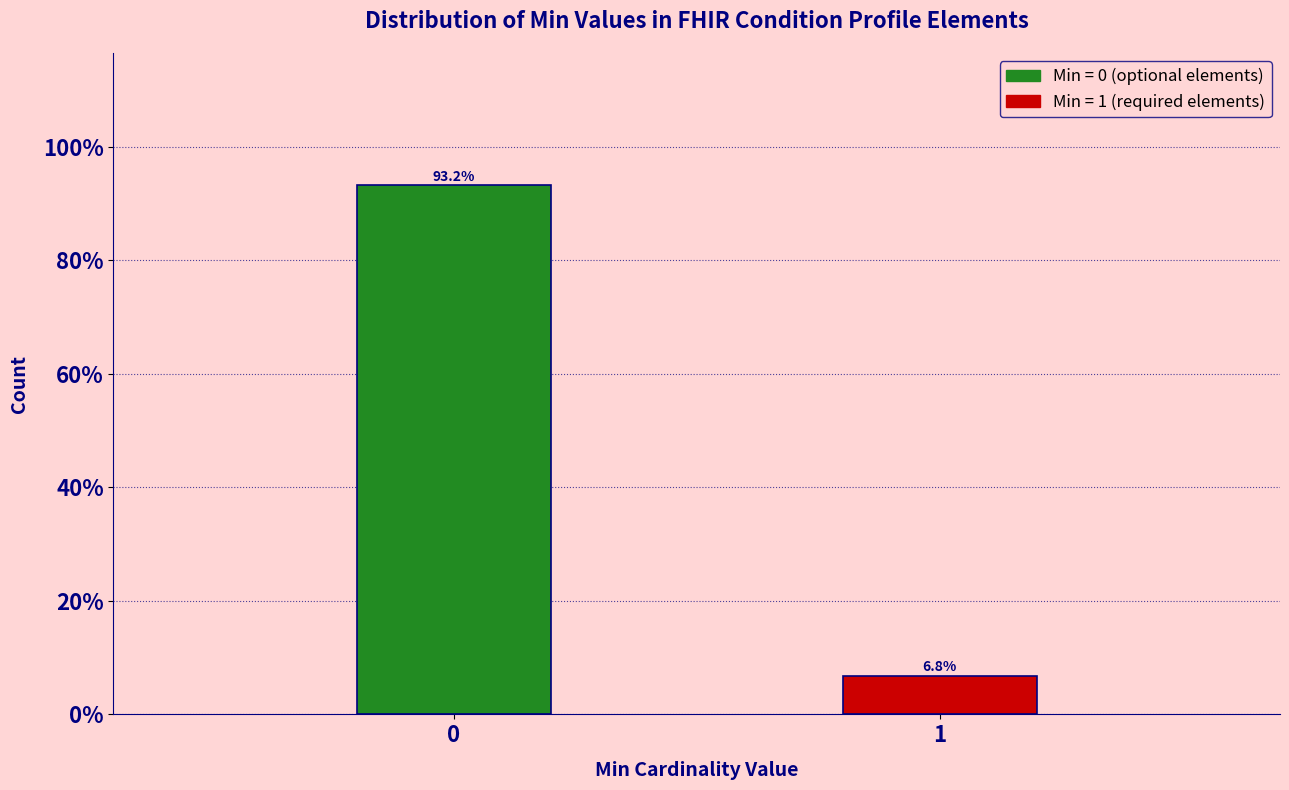

Reading left to right, what are all the values shown in this chart?

93.2	6.8